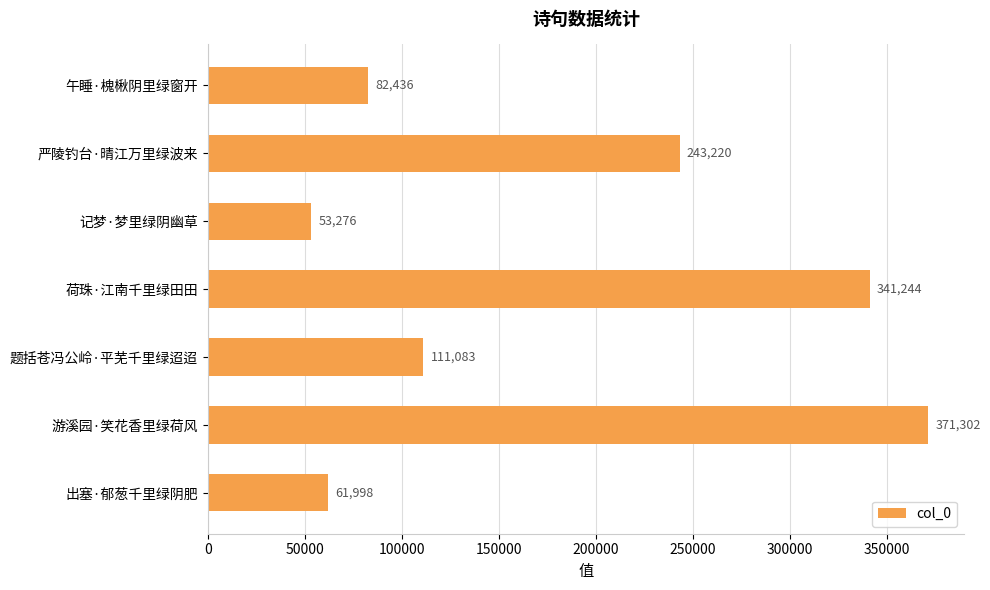

How many series are shown in this chart?

1